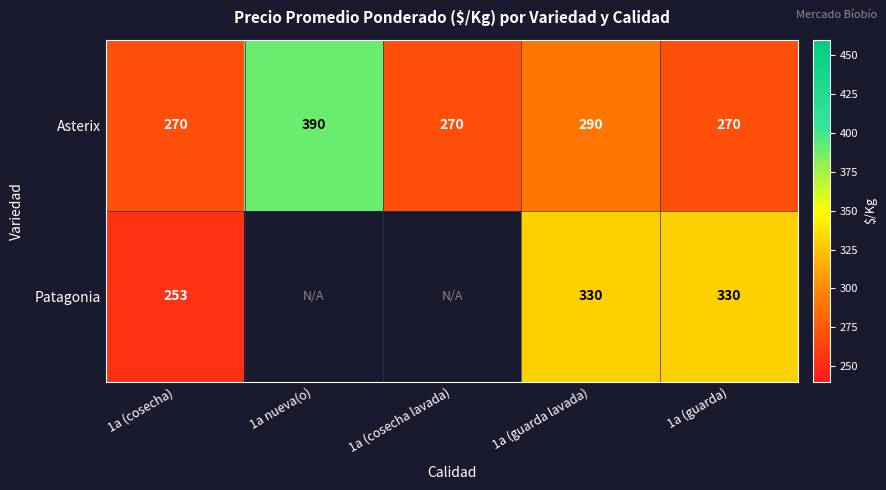

How many distinct data groups are displayed?

2